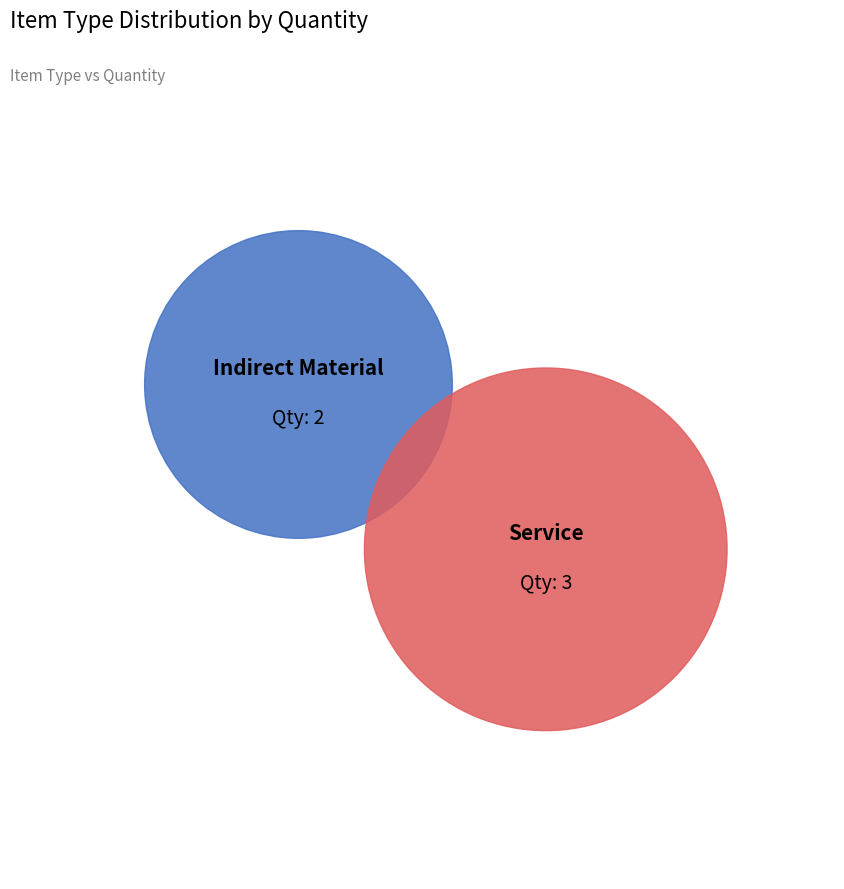

What is the change in value from Indirect Material to Service?

+1